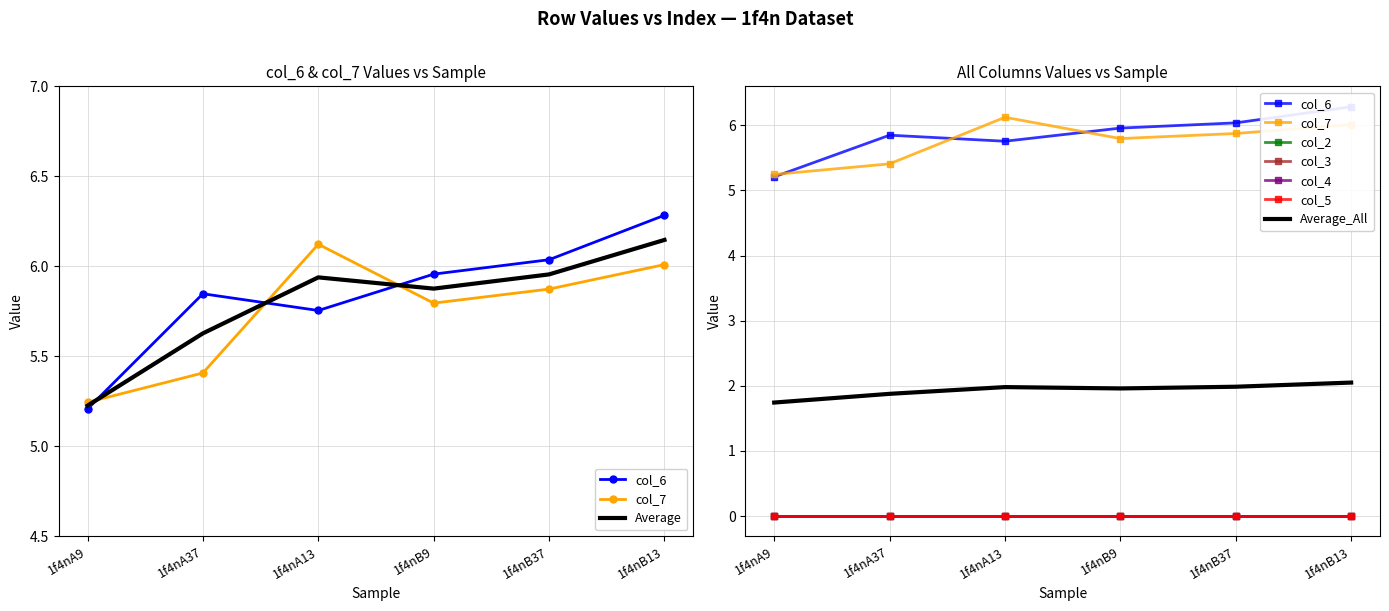

True or false: col_3 has a value of 0.0 at 1f4nB37.

True